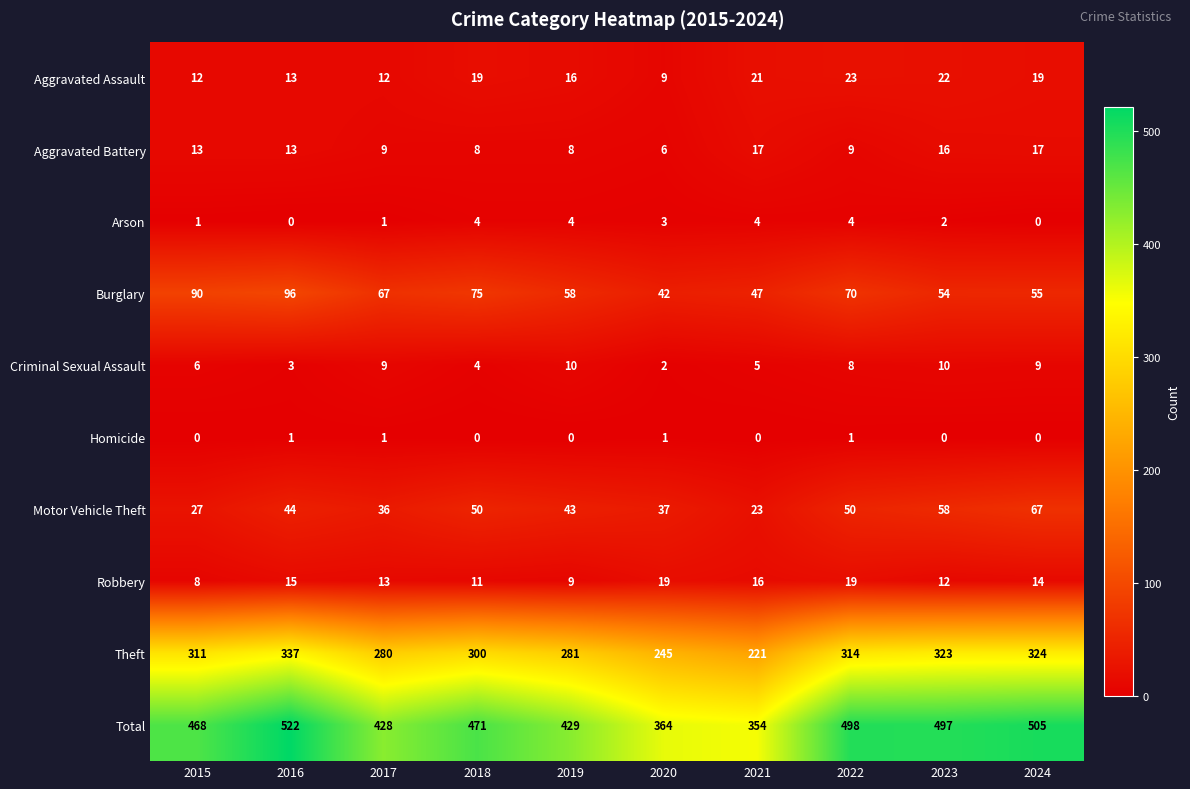

Which series has the largest total across all categories?

Total